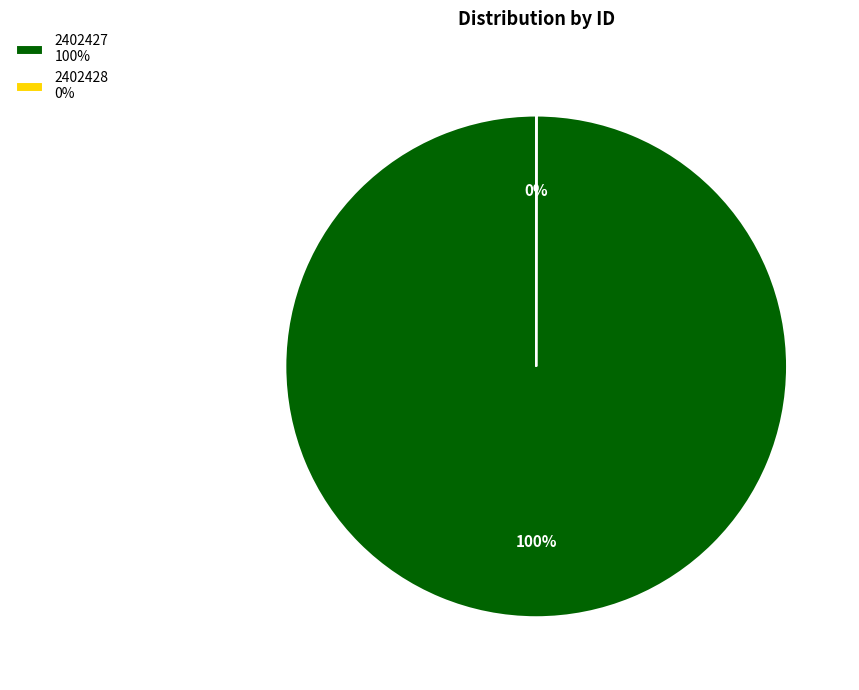

To the nearest percent, what is the difference between the largest and smallest slice percentages?

100%